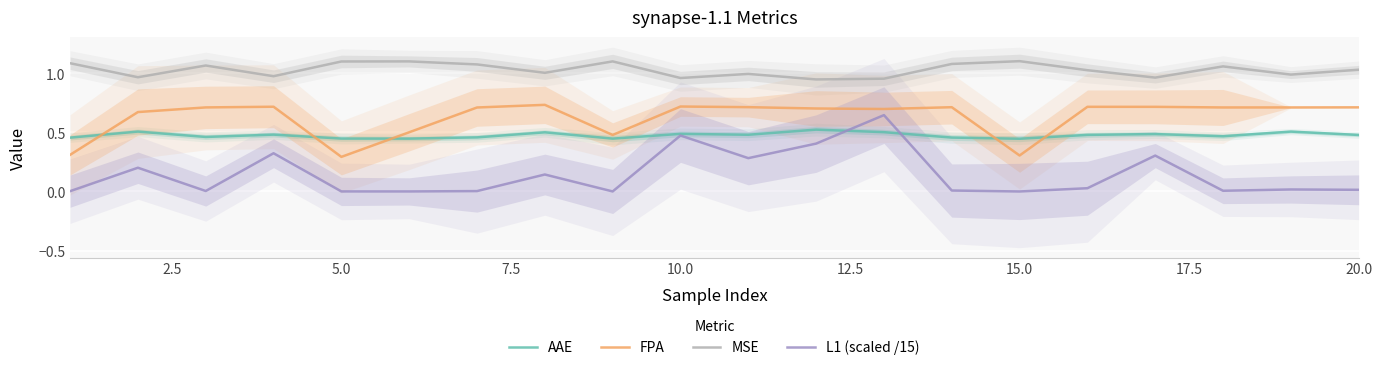

True or false: AAE and MSE cross at least once.

False